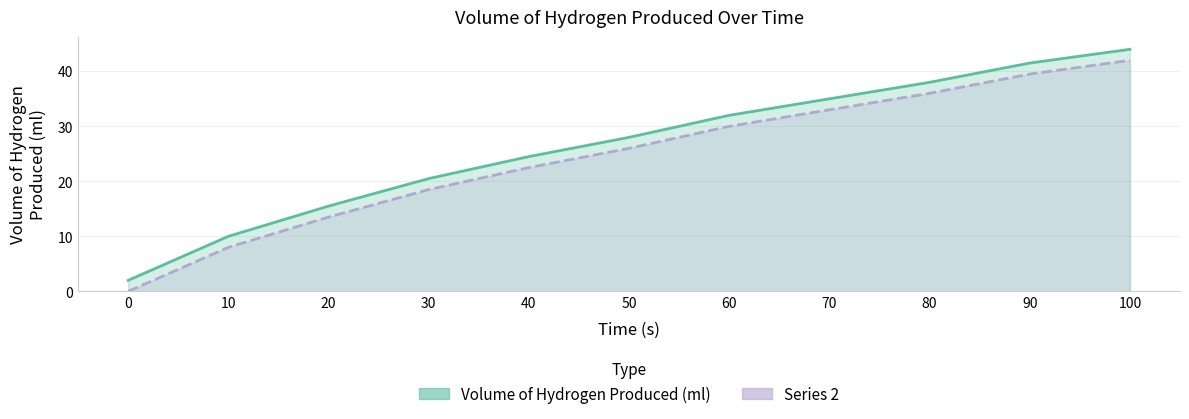

What is the approximate value of Series 2 at 100?

42.0